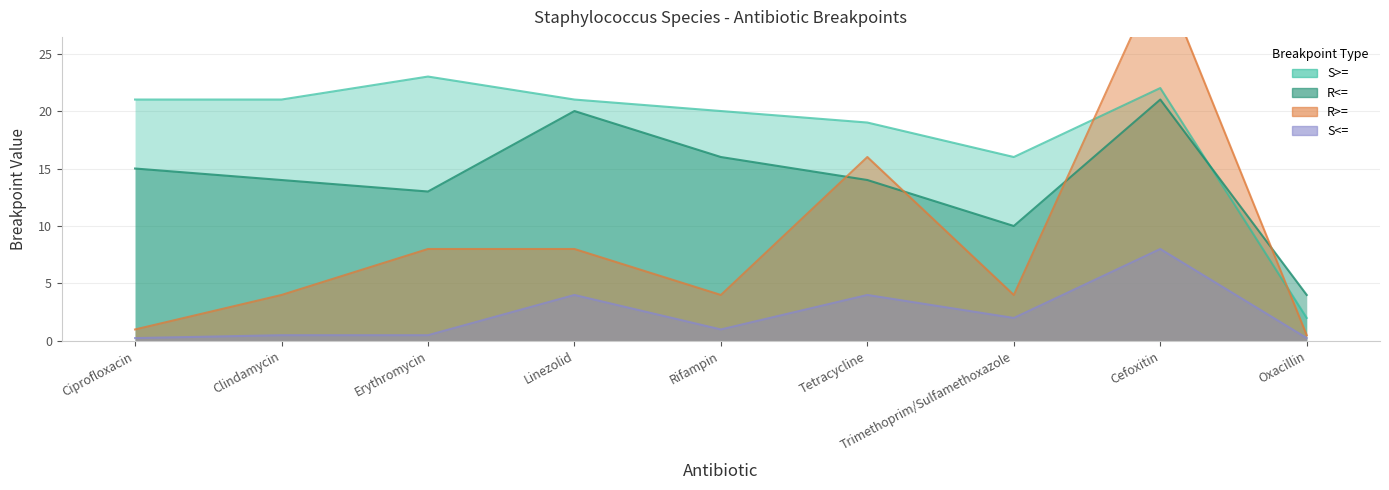

The value of R>= at Cefoxitin is 8.5. True or false?

False